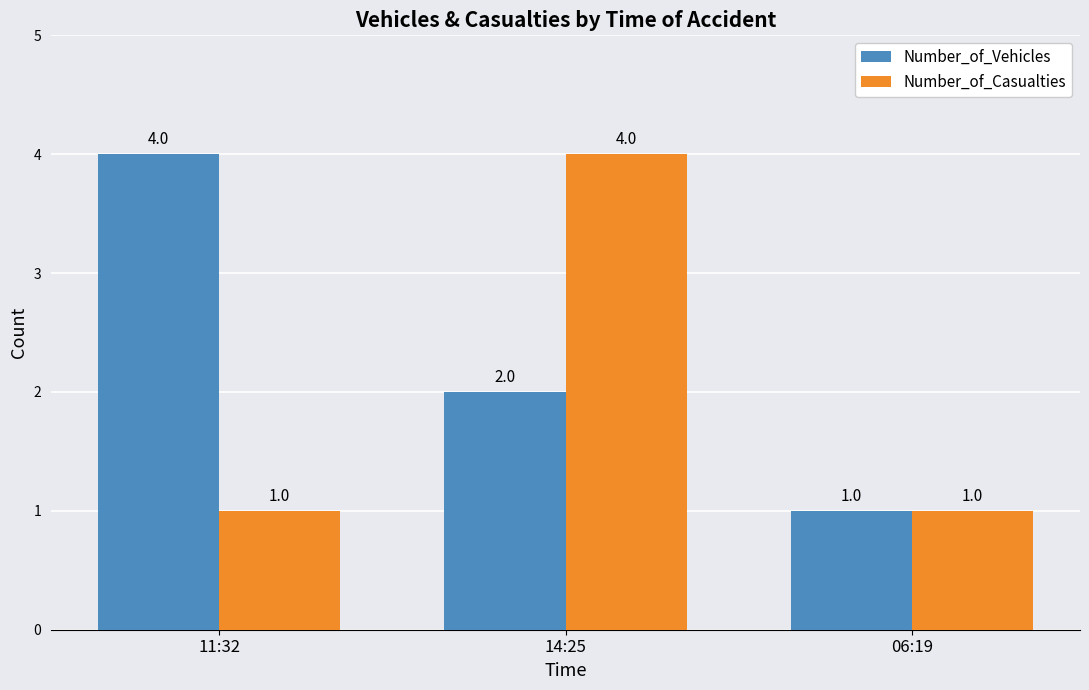

What are all the series names shown in the legend?

Number_of_Vehicles, Number_of_Casualties